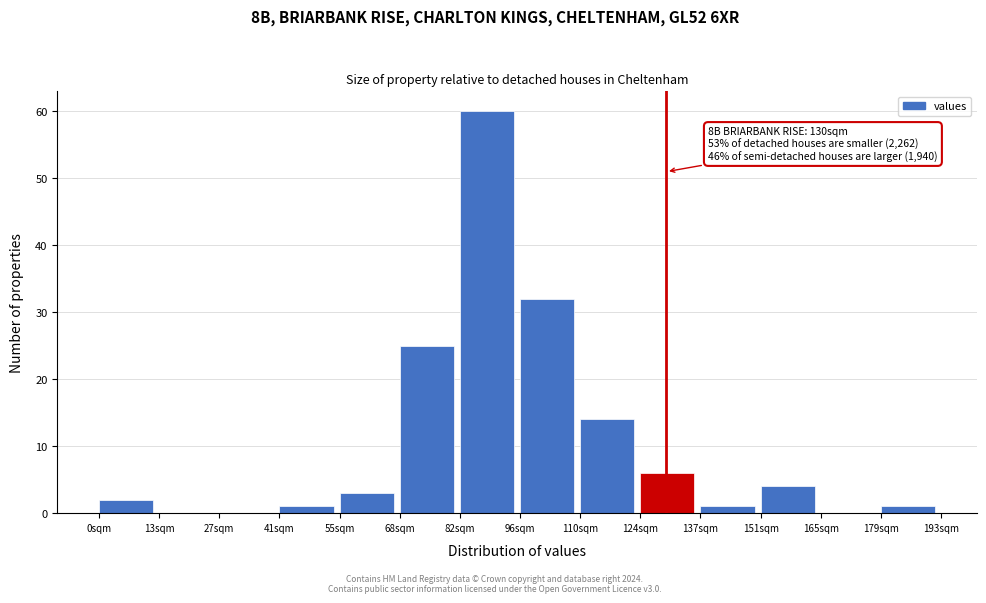

Over which range of the x-axis is the bar tallest?

82 to 96